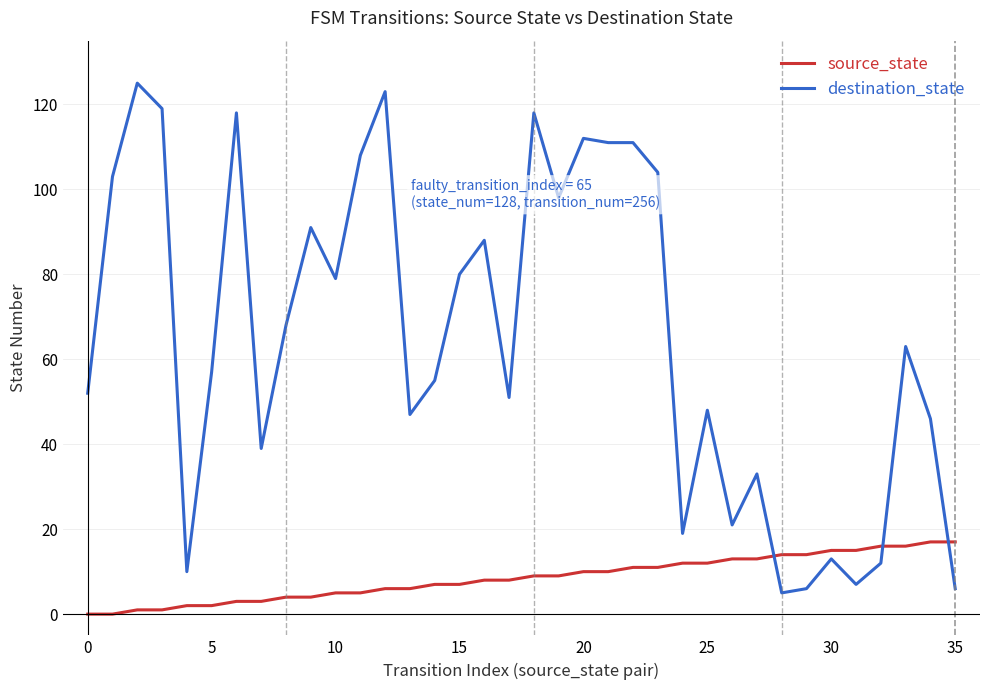

Reading right to left, what are all the values shown in this chart?

source_state: 17	17	16	16	15	15	14	14	13	13	12	12	11	11	10	10	9	9	8	8	7	7	6	6	5	5	4	4	3	3	2	2	1	1	0	0
destination_state: 6	46	63	12	7	13	6	5	33	21	48	19	104	111	111	112	98	118	51	88	80	55	47	123	108	79	91	68	39	118	57	10	119	125	103	52